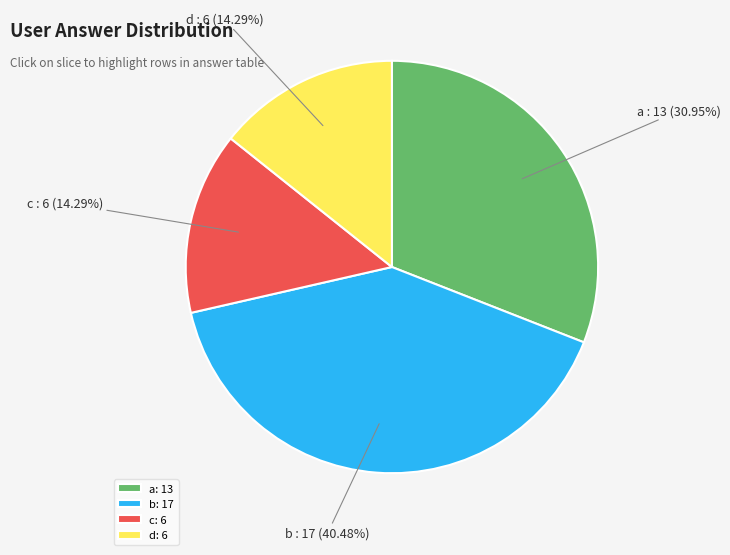

Does c represent more than half of the total?

No